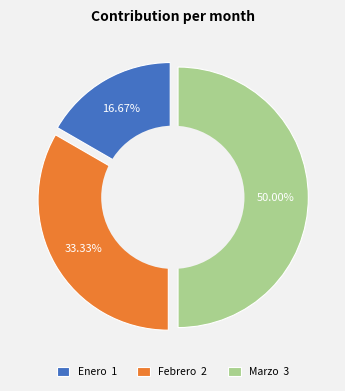

What is the ratio of the value at Febrero to the value at Marzo?

0.7